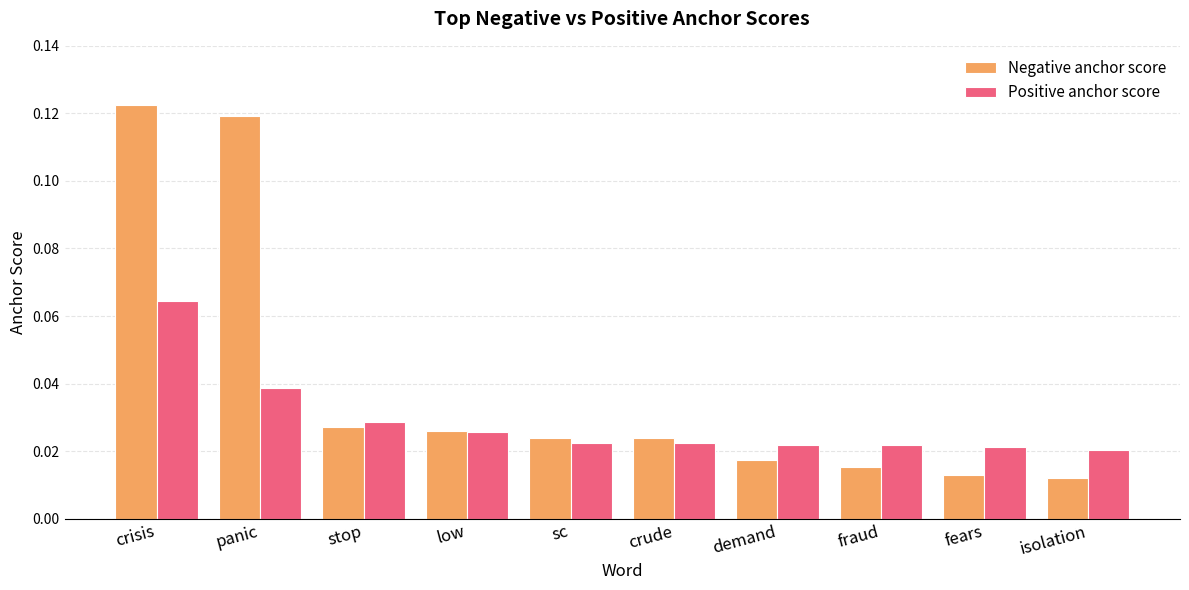

Rank the series by their average value, from lowest to highest.

Positive anchor score, Negative anchor score